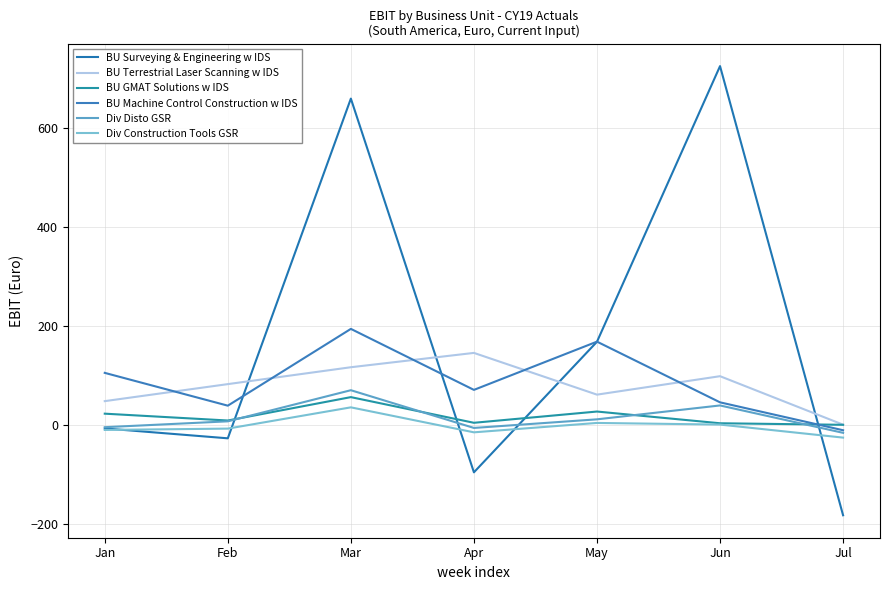

What is the value of the Div Disto GSR point at the 4th from the left?

-5.8